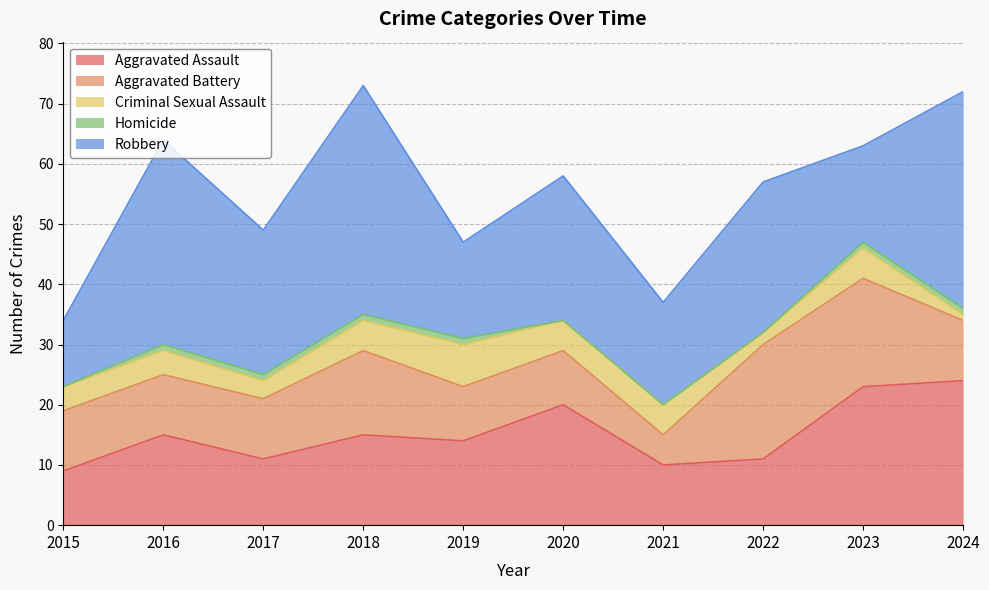

How many values in the Aggravated Battery series exceed 10?

3